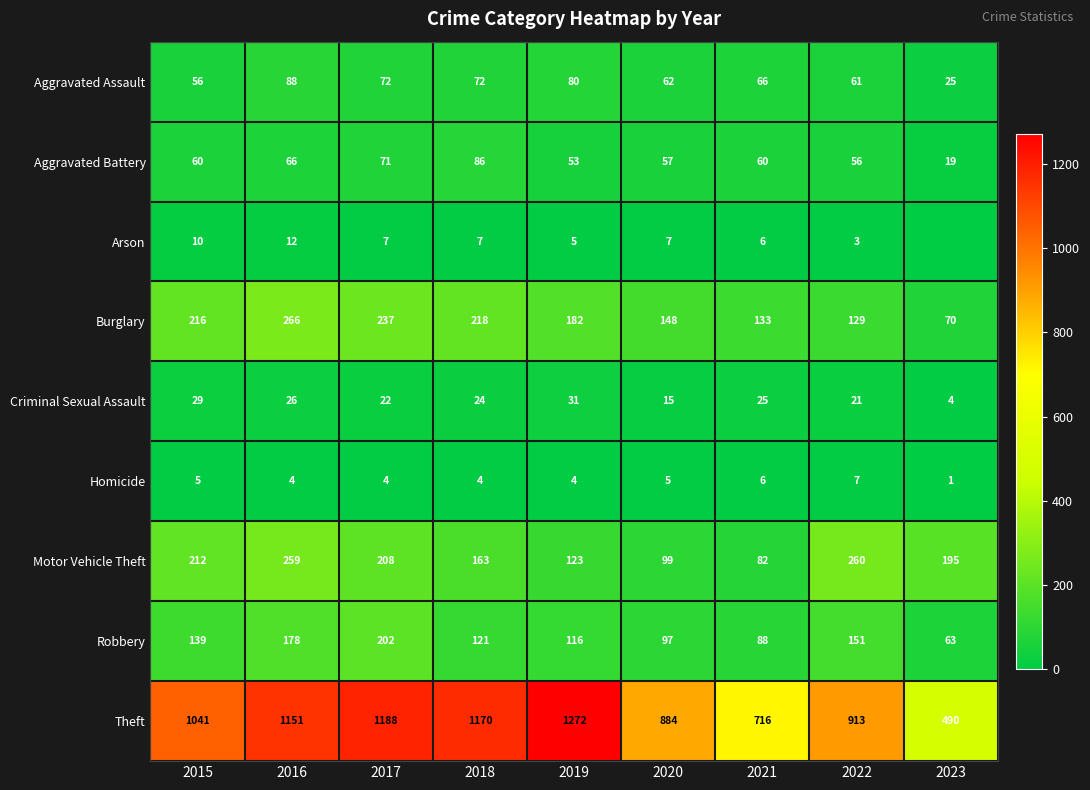

How many distinct data groups are displayed?

9